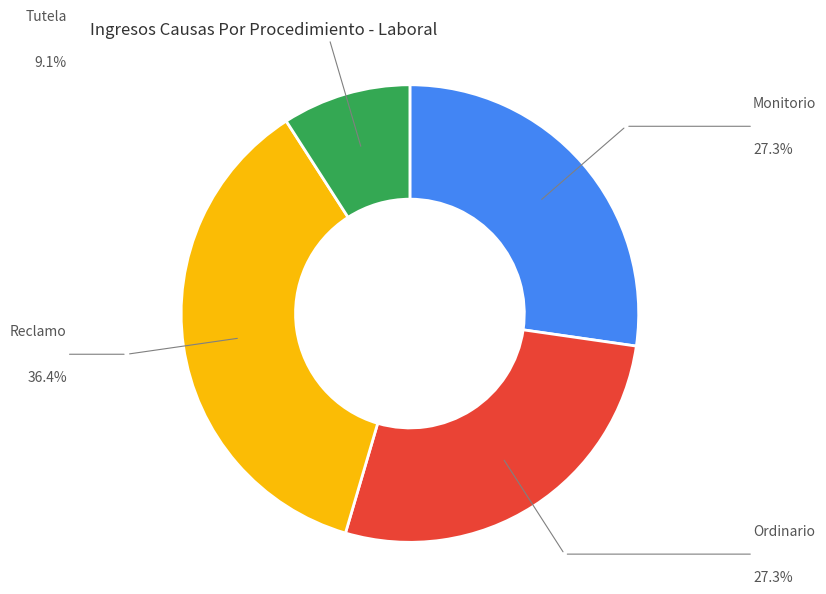

Combined, do Tutela and Ordinario account for over 50%?

No